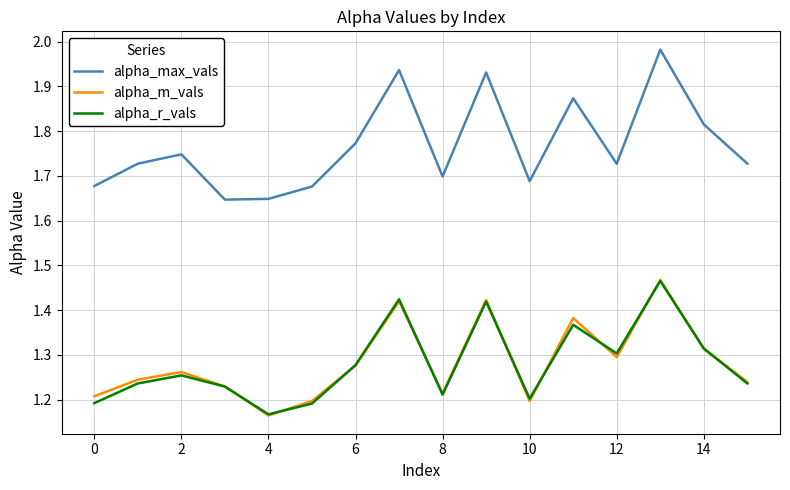

True or false: alpha_m_vals and alpha_max_vals cross at least once.

False